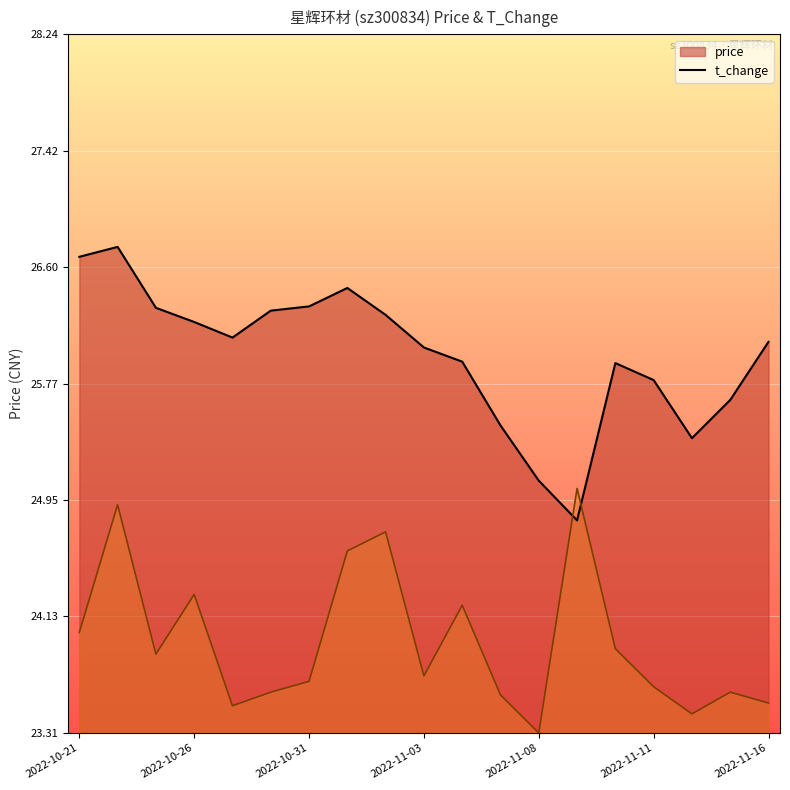

List the series in order of their overall mean, highest first.

price, t_change